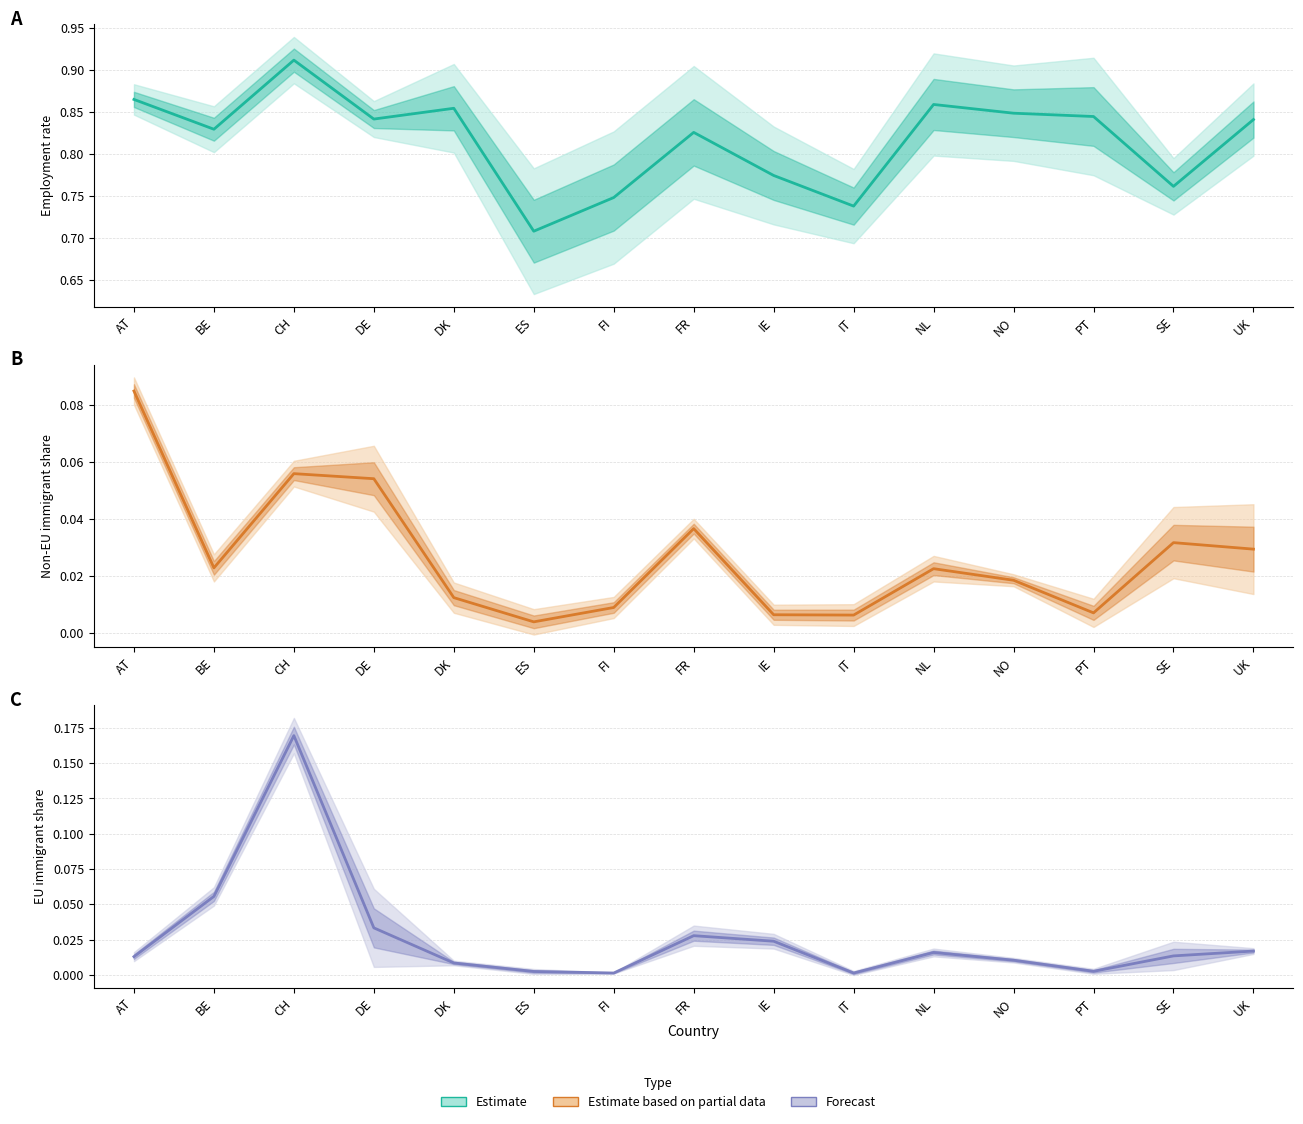

Does the chart have visible grid lines?

Yes